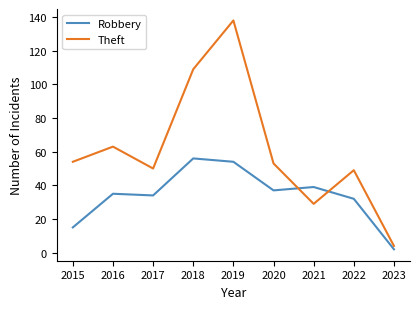

Rank the series by their maximum value, from lowest to highest.

Robbery, Theft